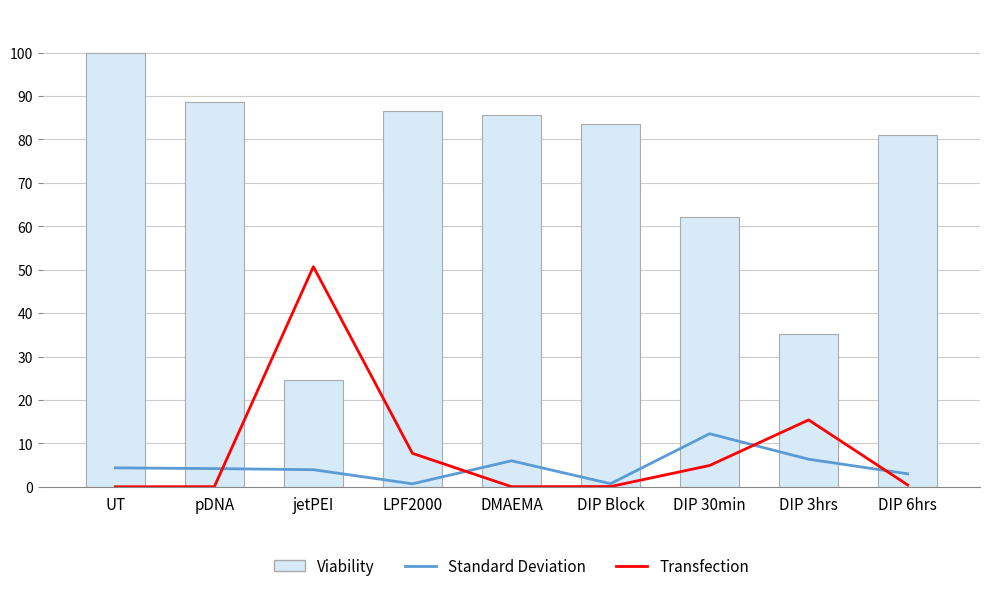

At jetPEI, list the series in order from largest to smallest.

Transfection, Viability, Standard Deviation